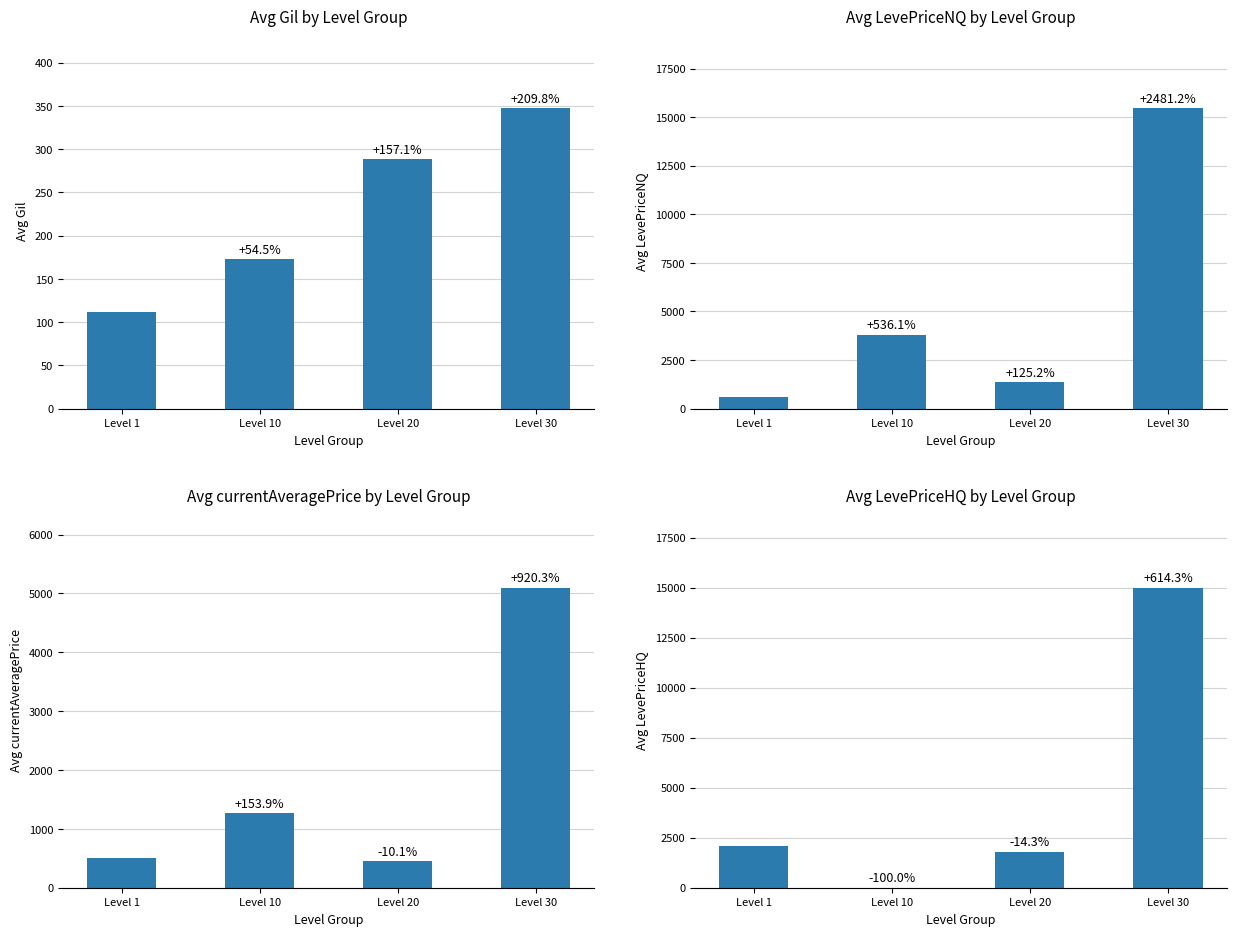

How many data points does each series have?

4